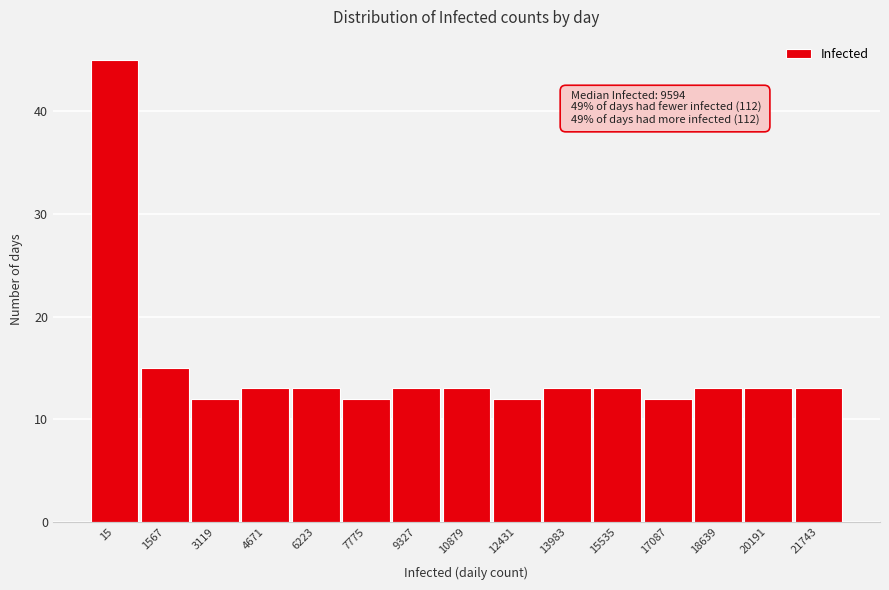

Reading right to left, list all the values displayed in this chart.

21743=13	20191=13	18639=13	17087=12	15535=13	13983=13	12431=12	10879=13	9327=13	7775=12	6223=13	4671=13	3119=12	1567=15	15=45